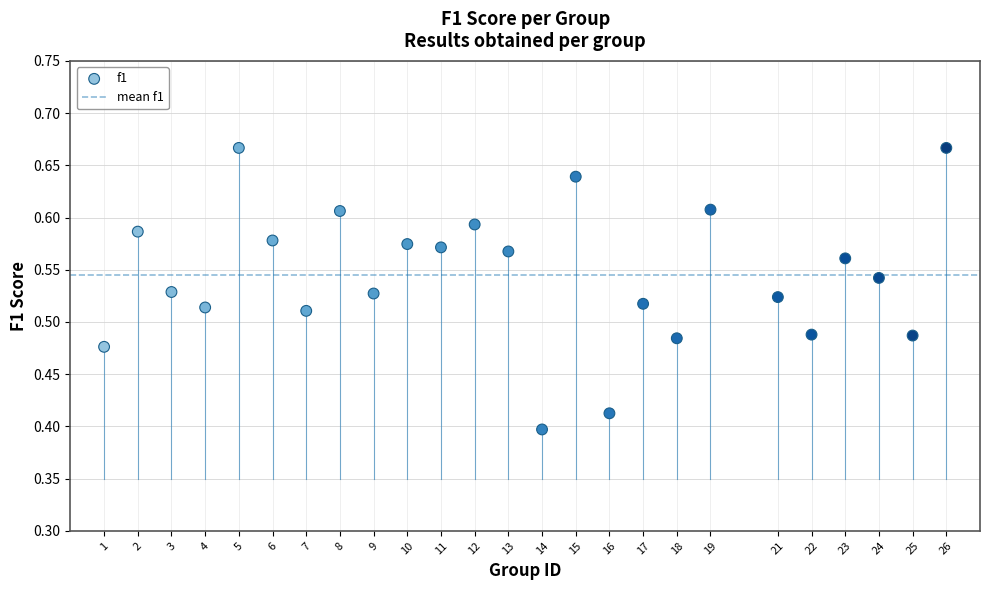

What is the range of Y values (max minus min)?

0.3